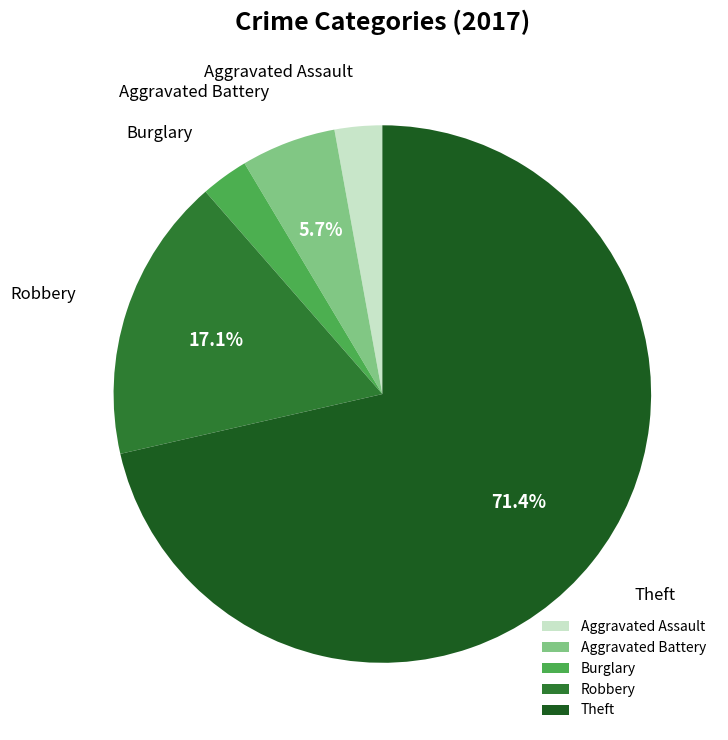

True or false: Theft accounts for 60% of the total.

False